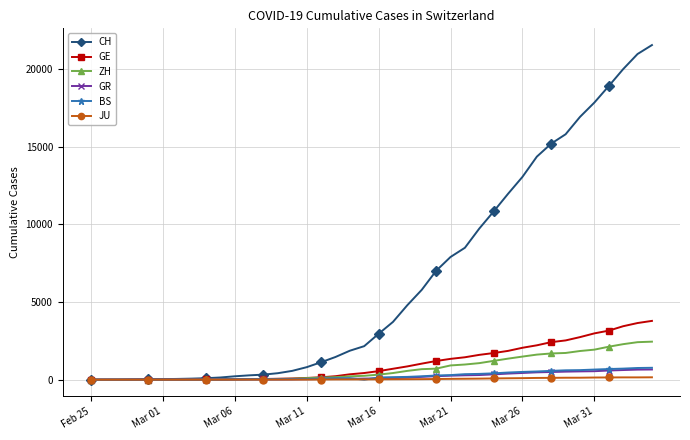

At how many categories does at least one series exceed 8208?

14